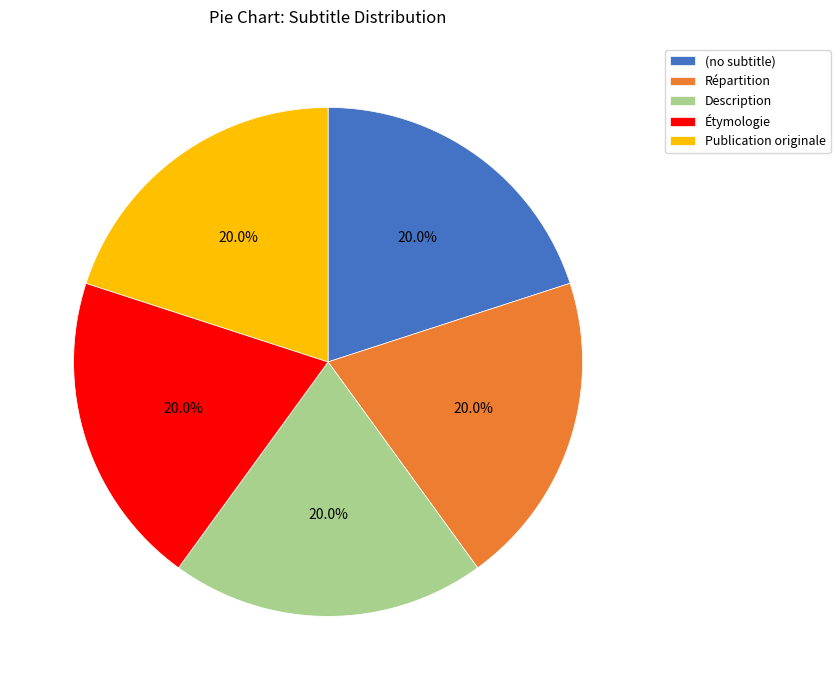

To the nearest percent, what is the difference between the largest and smallest slice percentages?

0%